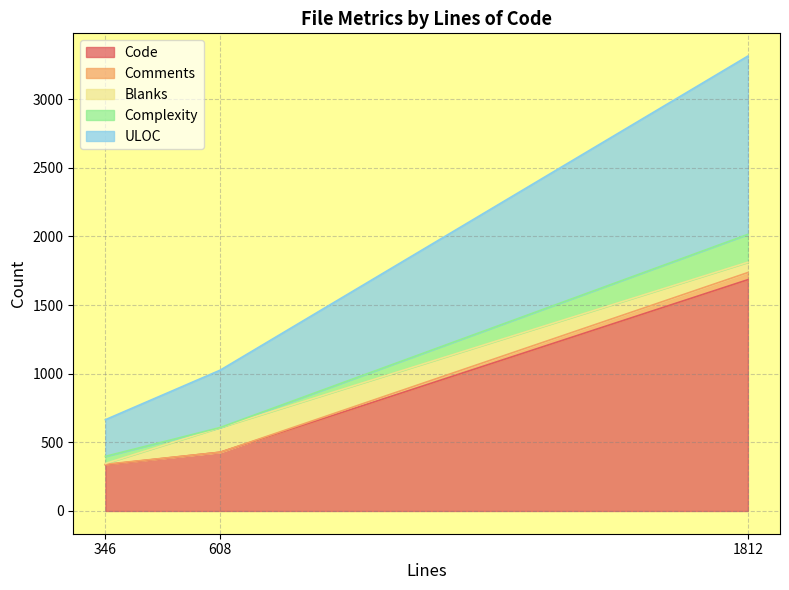

At which category does the chart reach its peak across all series?

1812